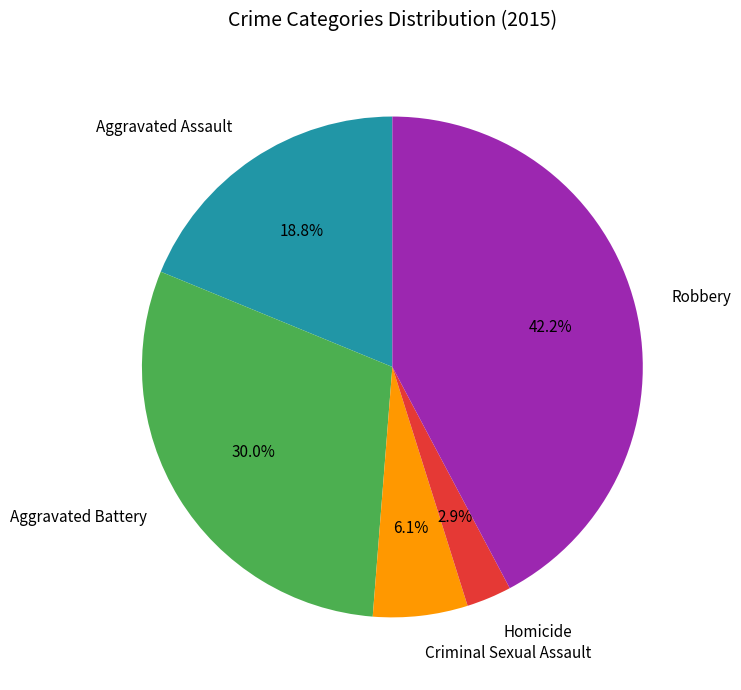

Is there any slice that represents more than half of the pie?

No